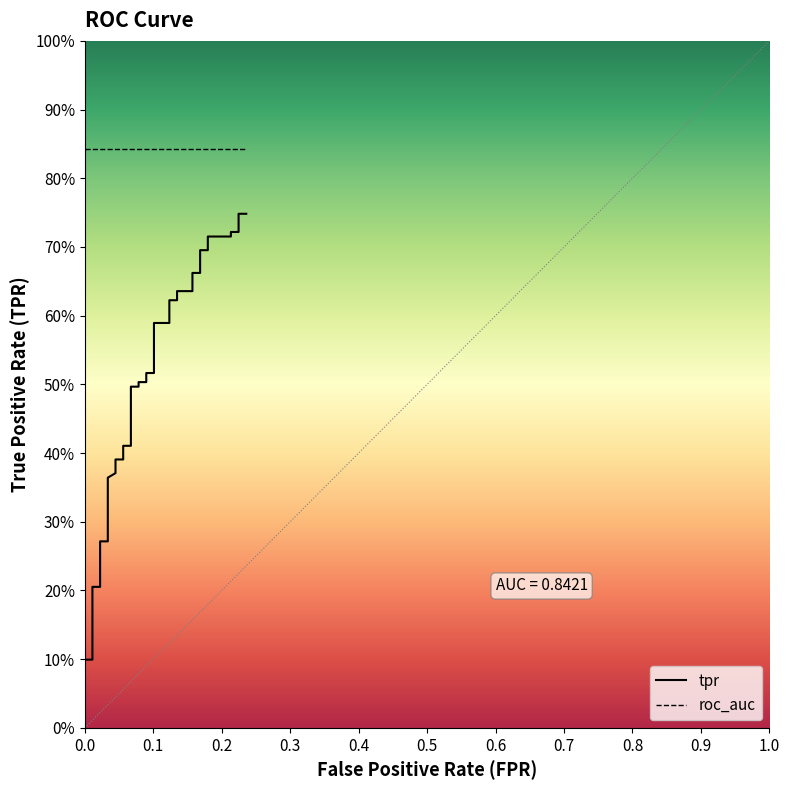

True or false: fpr has more than 2 points higher than both neighbors.

False